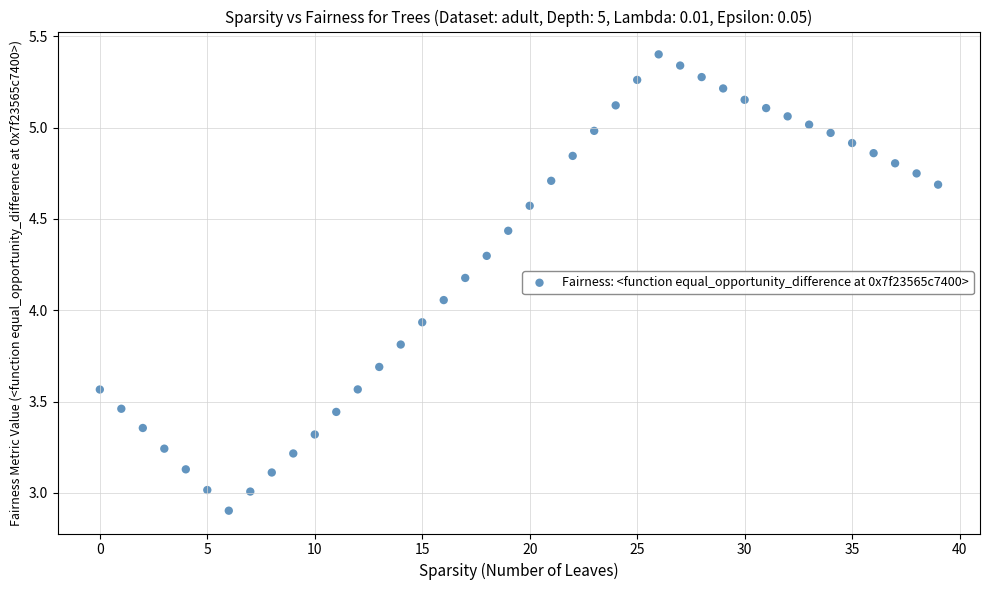

What is the range of Y values (max minus min)?

2.5